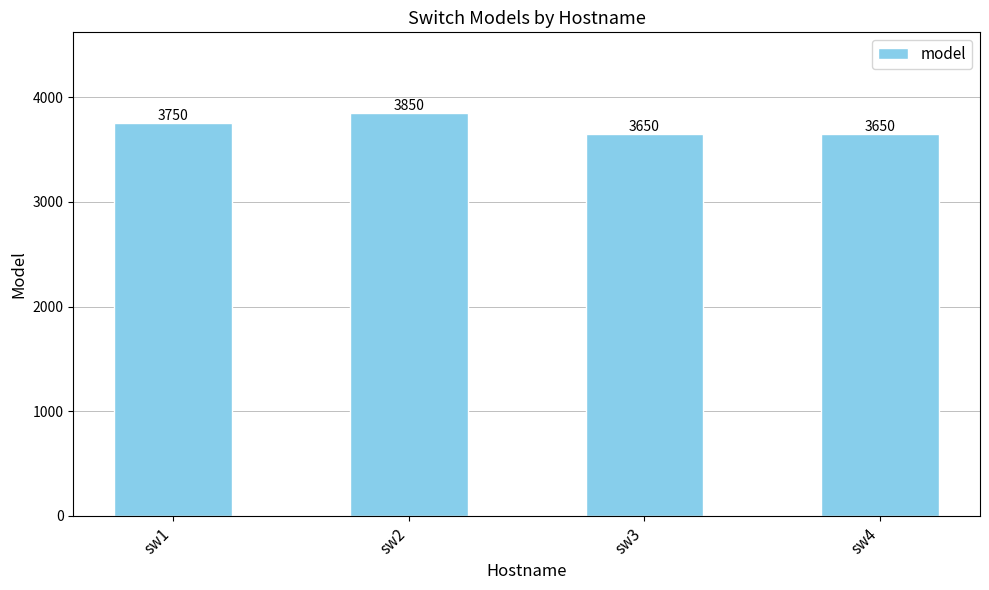

What is the greatest value displayed?

3850